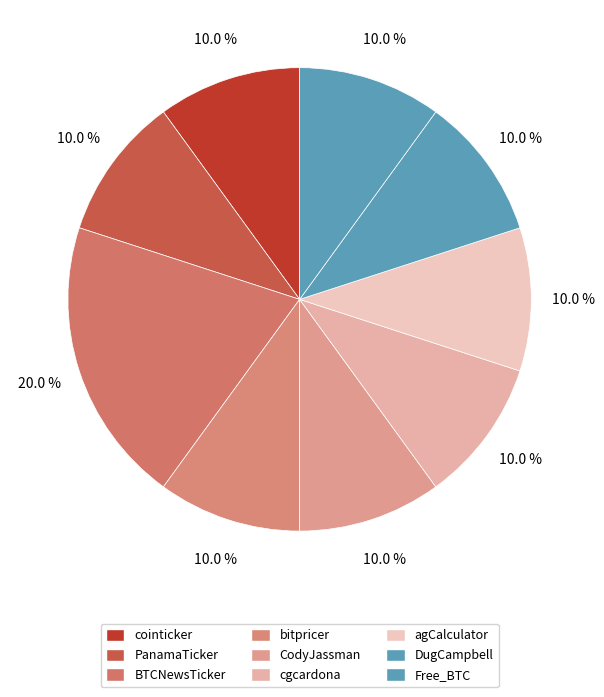

To the nearest percent, what is the difference between the largest and smallest slice percentages?

10%